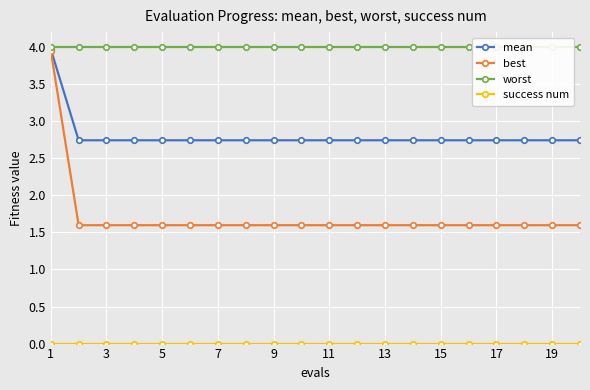

Count the best values in the range 1 to 2.

19